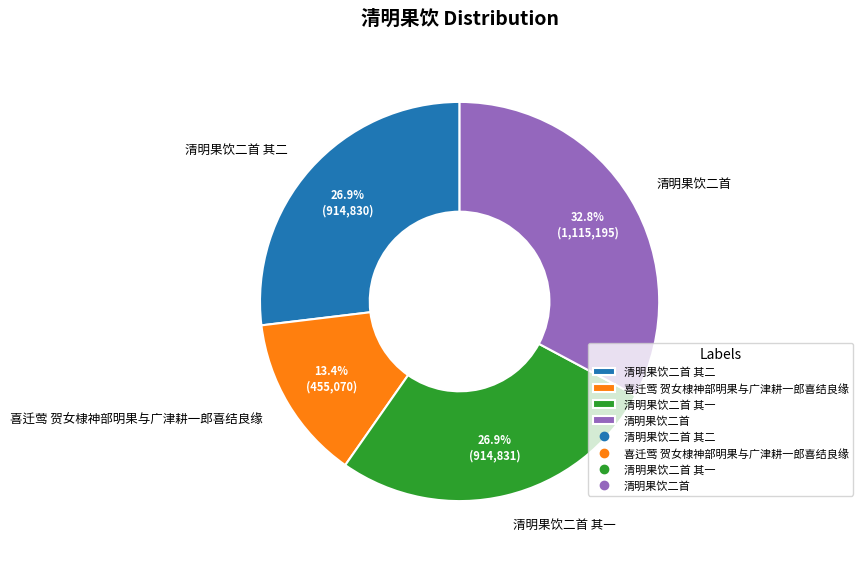

Which category has the biggest portion of the pie?

清明果饮二首